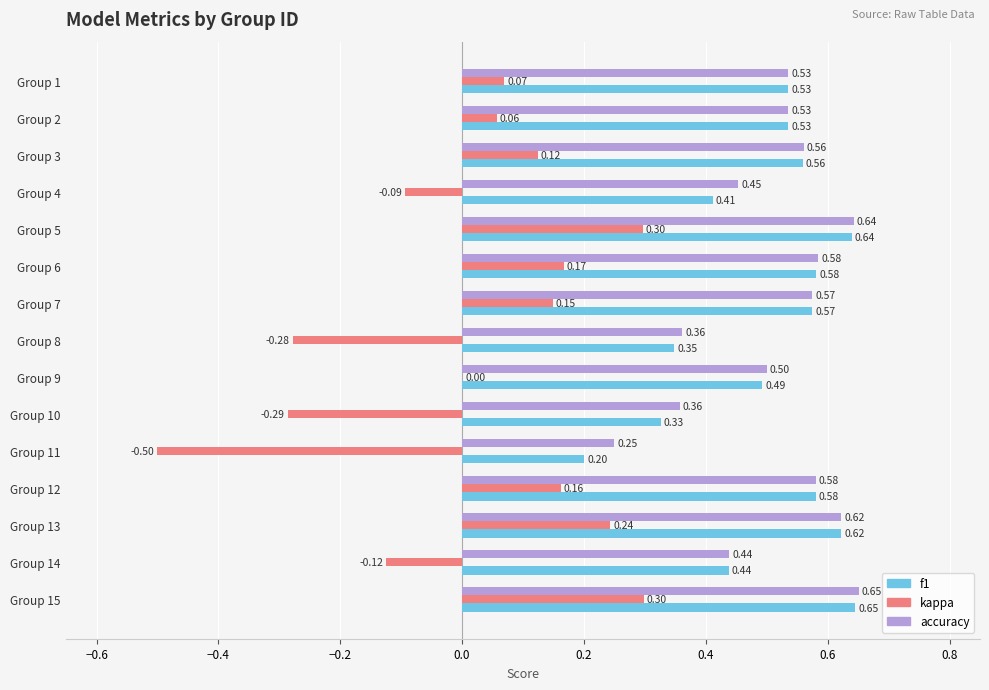

Is the value of accuracy at Group 14 greater than the value of kappa at Group 9?

Yes